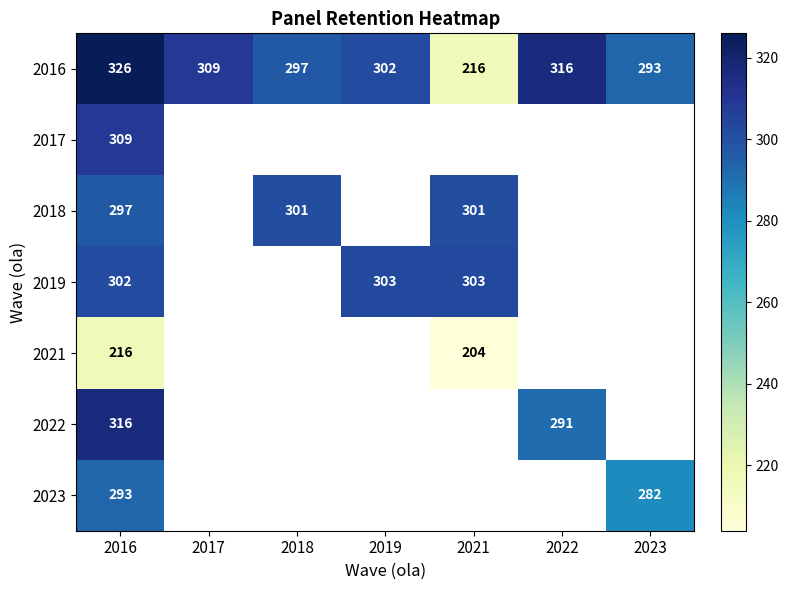

List the labels in order of 2016 value, smallest first.

2021, 2023, 2018, 2019, 2017, 2022, 2016